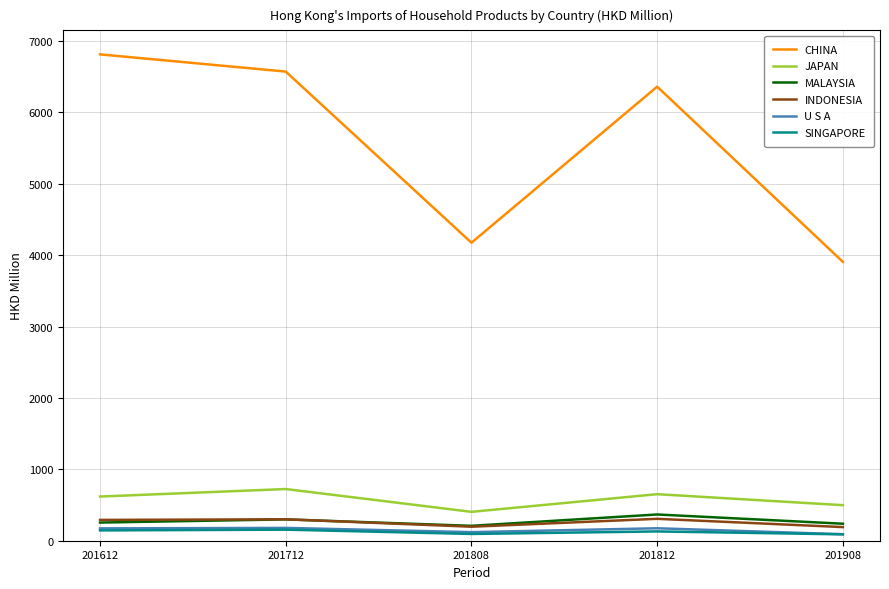

Rank the categories by CHINA value from lowest to highest.

201908, 201808, 201812, 201712, 201612